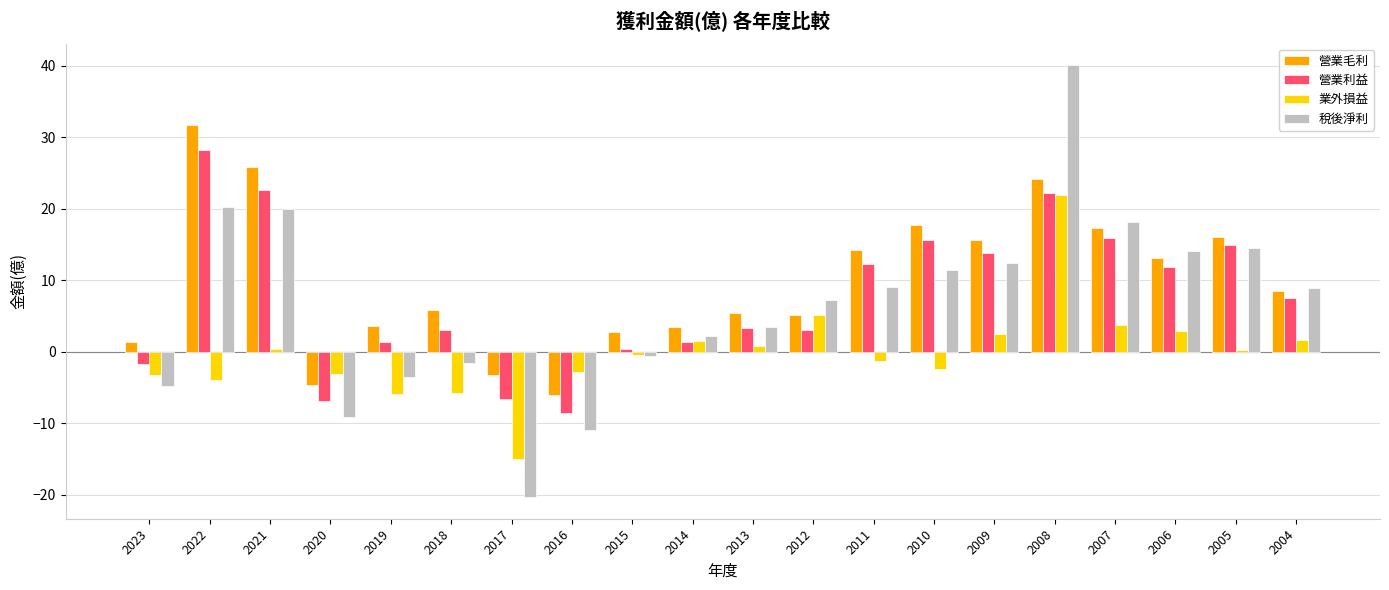

The 業外損益 series shows 5.1 at 2012. True or false?

True